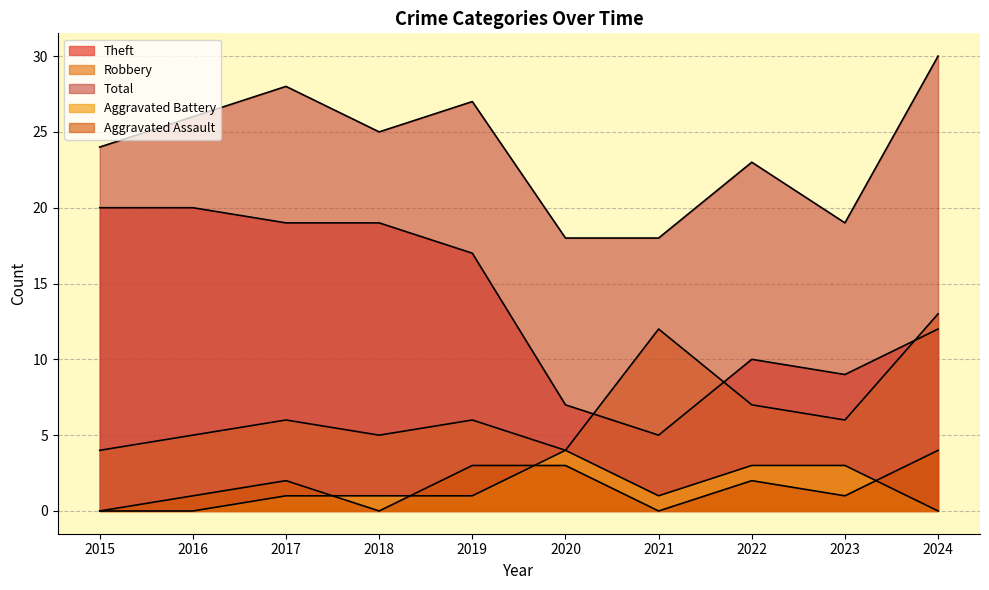

How many data points in Aggravated Assault are less than 2?

5